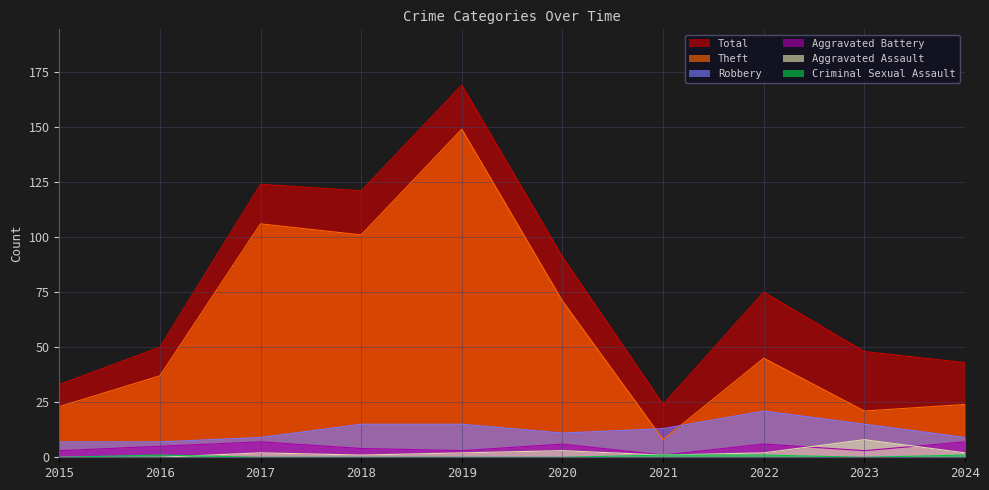

True or false: Robbery has a value of 12 at 2015.

False